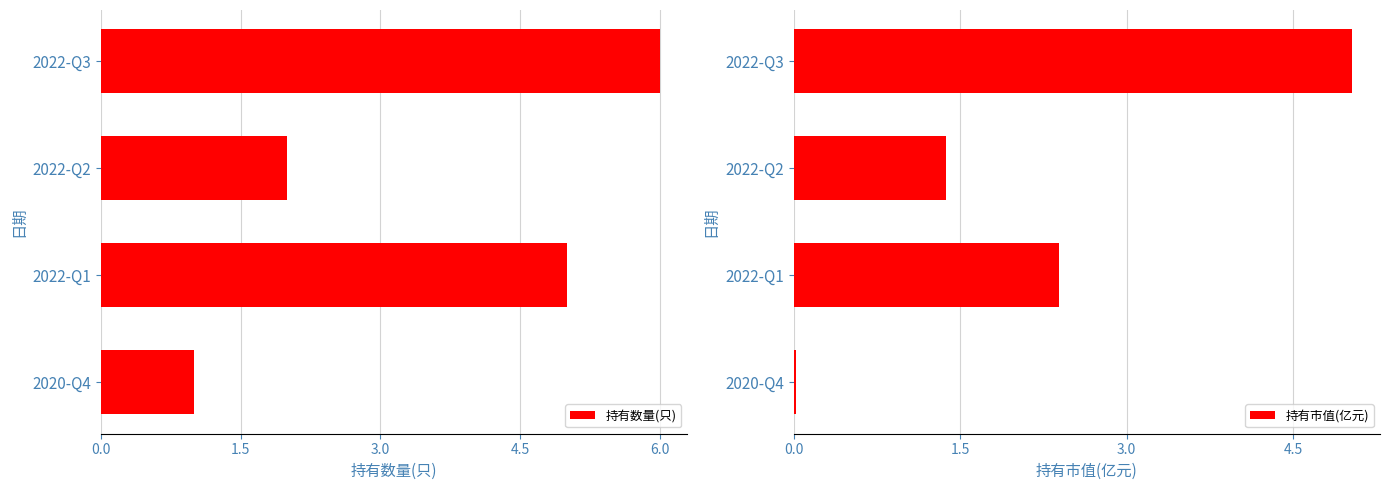

What is the sum of all 持有数量(只) values?

14